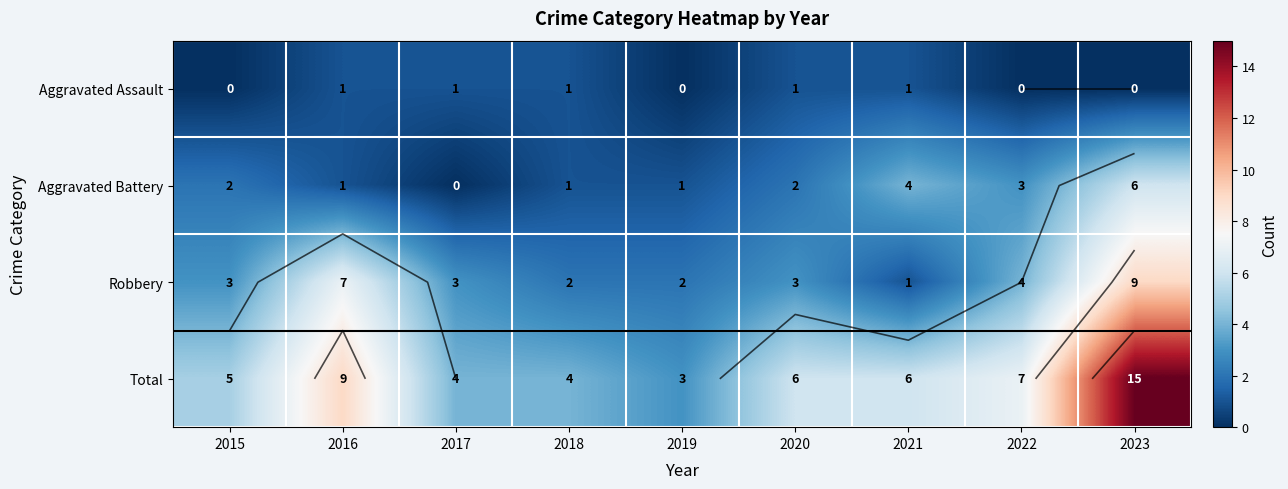

Rank the series by their average value, from highest to lowest.

Total, Robbery, Aggravated Battery, Aggravated Assault